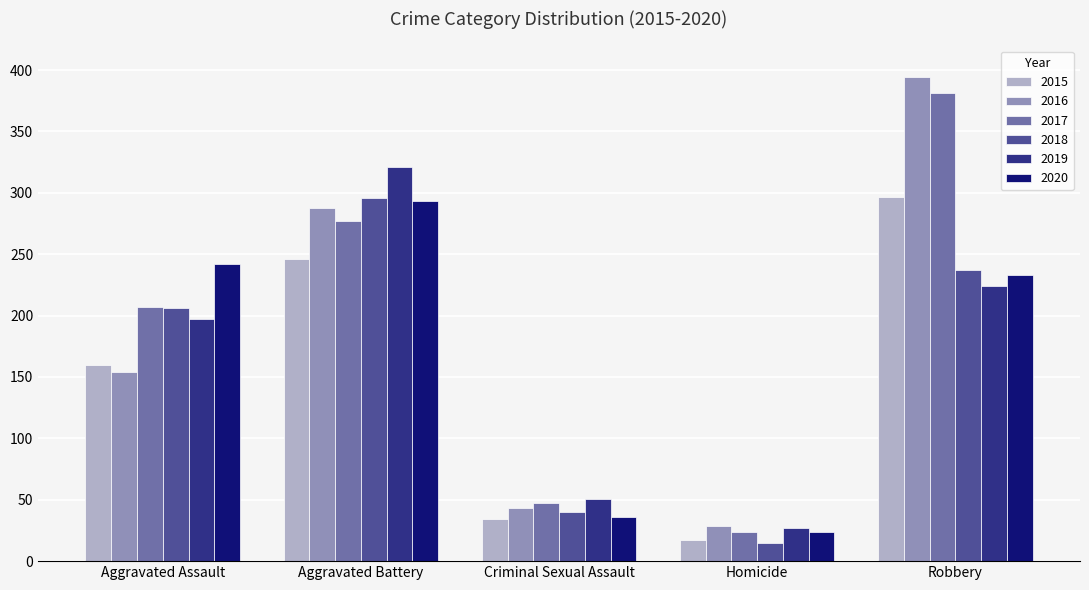

Reading right to left, transcribe all the data shown in this chart.

2015: 297	17	34	246	160
2016: 394	29	43	288	154
2017: 381	24	47	277	207
2018: 237	15	40	296	206
2019: 224	27	51	321	197
2020: 233	24	36	293	242